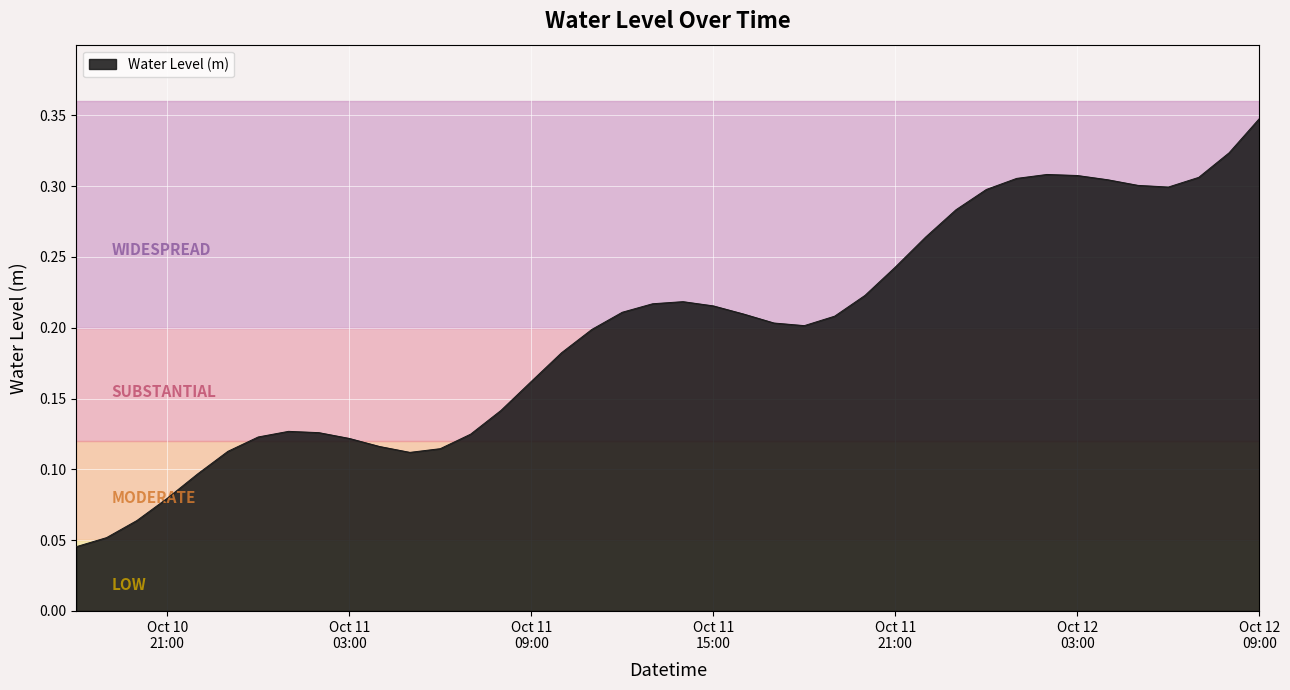

Does the chart display data point markers on the line(s)?

No